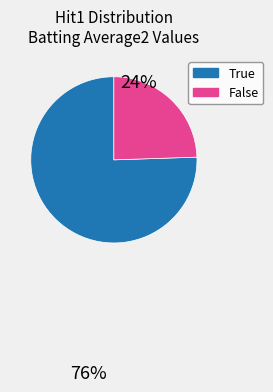

What is the largest slice in the pie chart?

True